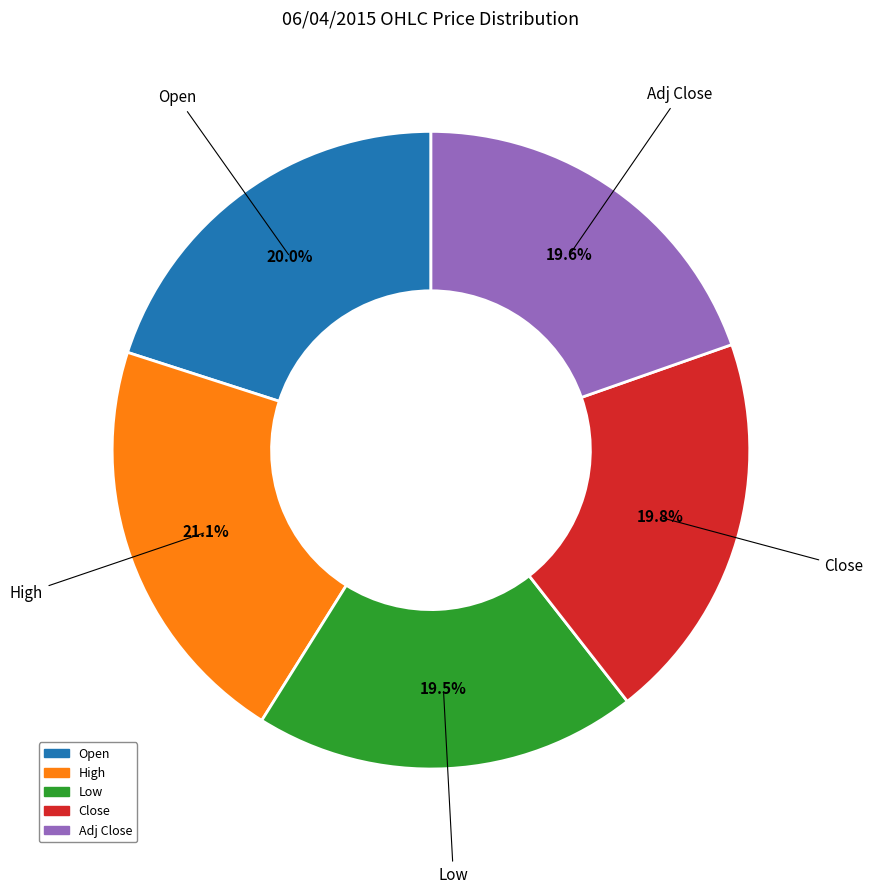

What is the ratio of the value at Low to the value at Adj Close?

1.0